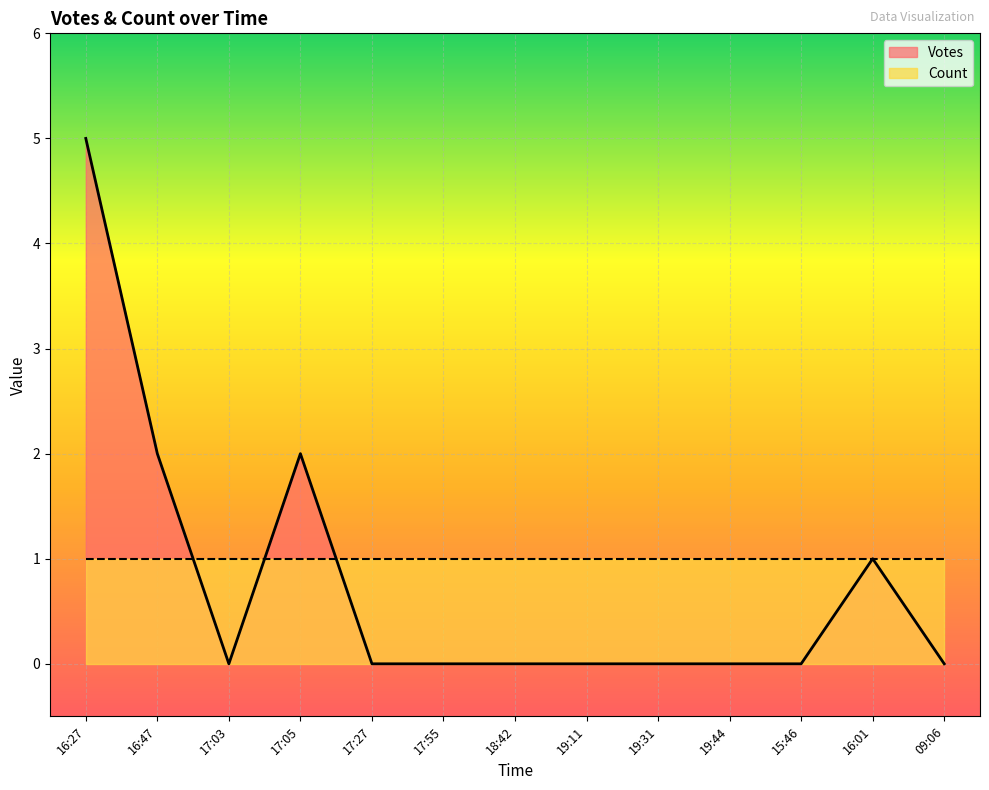

Which category has the highest value in the Count series?

2019-09-24 16:27